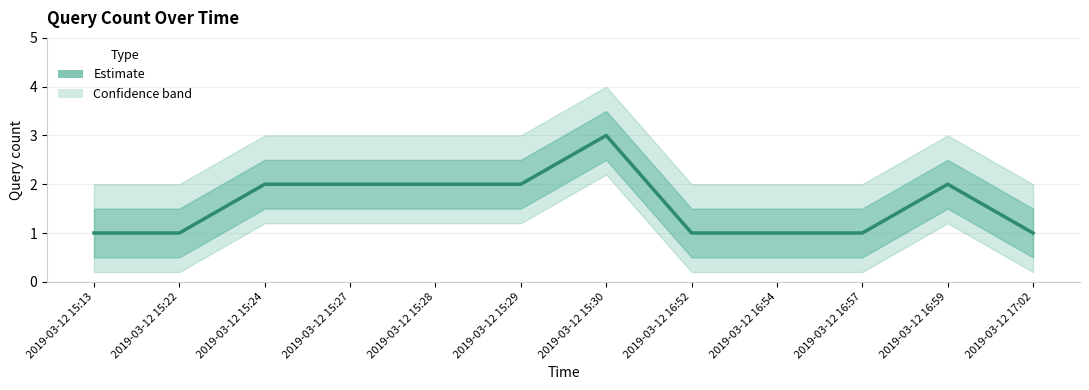

The value at 2019-03-12 15:24 is 1. True or false?

False